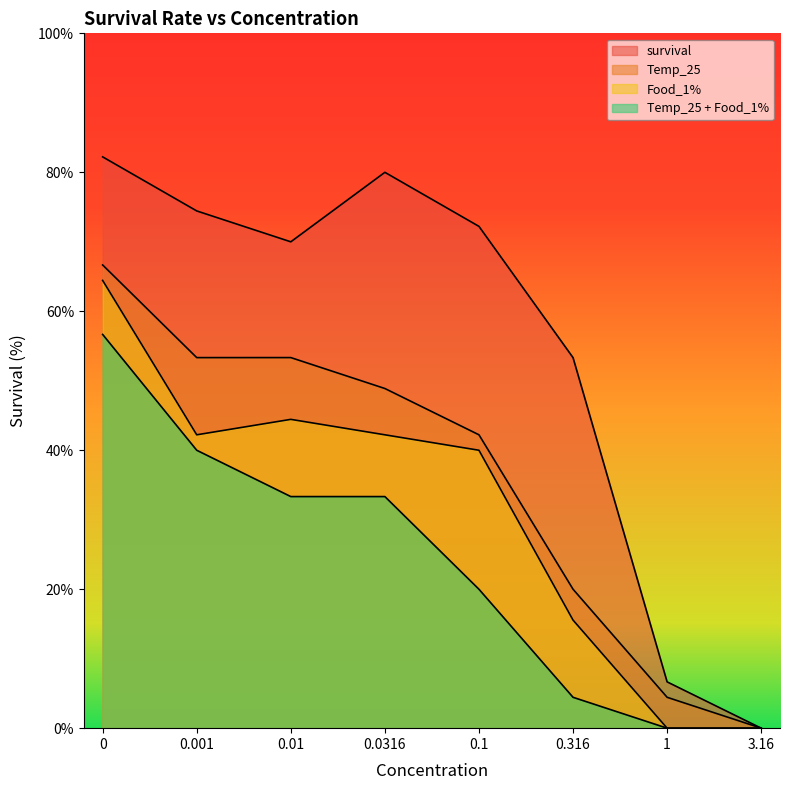

Is it true that survival equals 46.4 at 0.1?

False